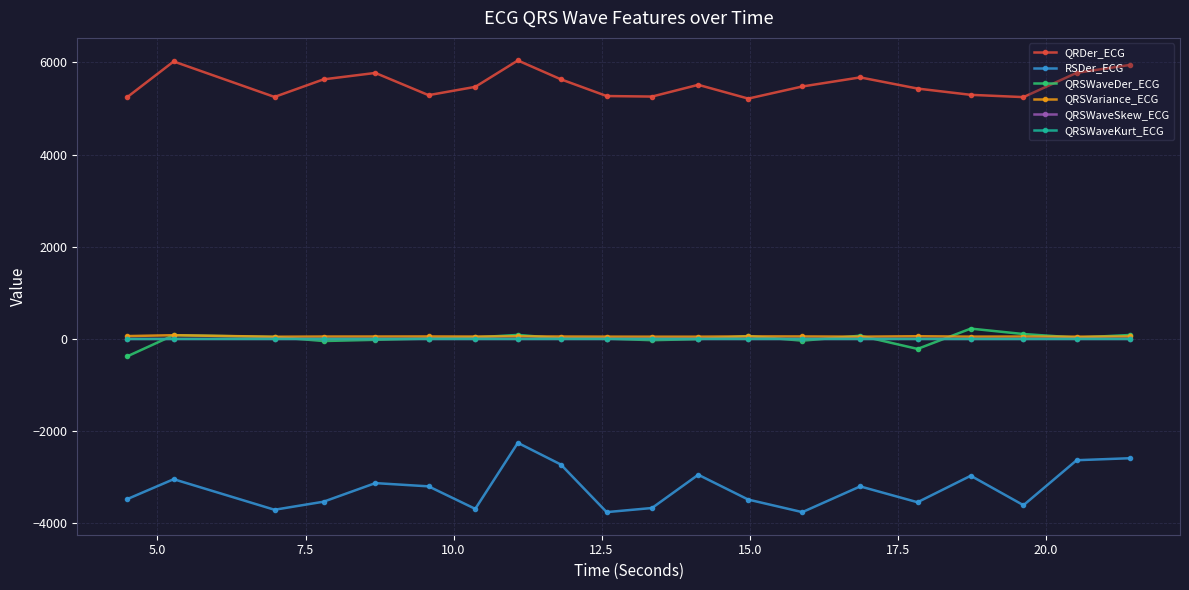

What is the difference between the second highest and minimum values in the QRSWaveSkew_ECG series?

0.2